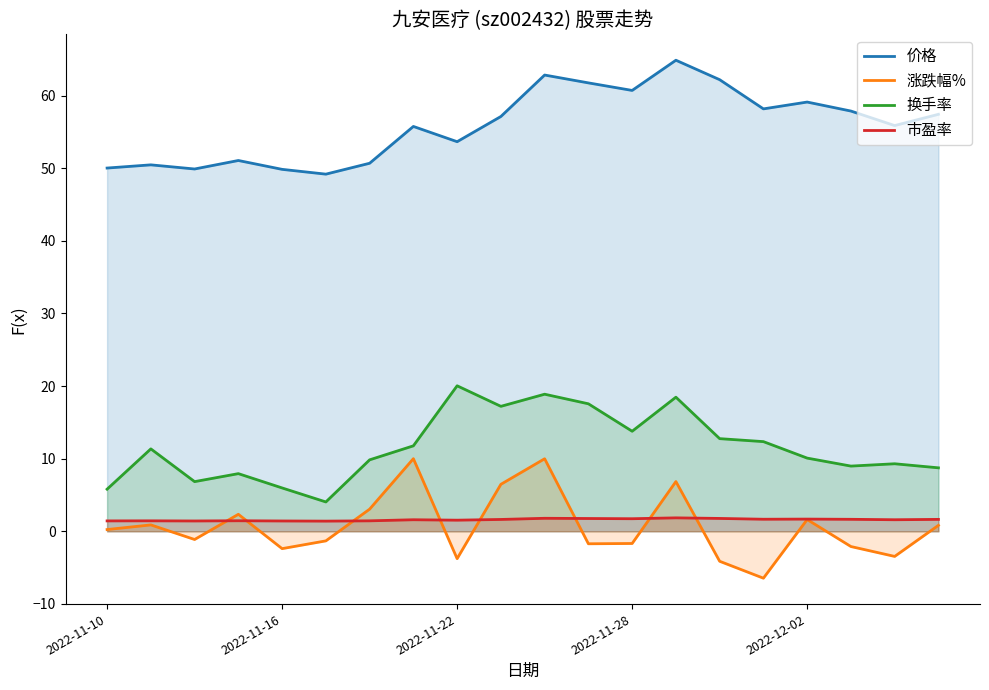

List the series in order of their peak value, highest first.

价格, 换手率, 涨跌幅%, 市盈率